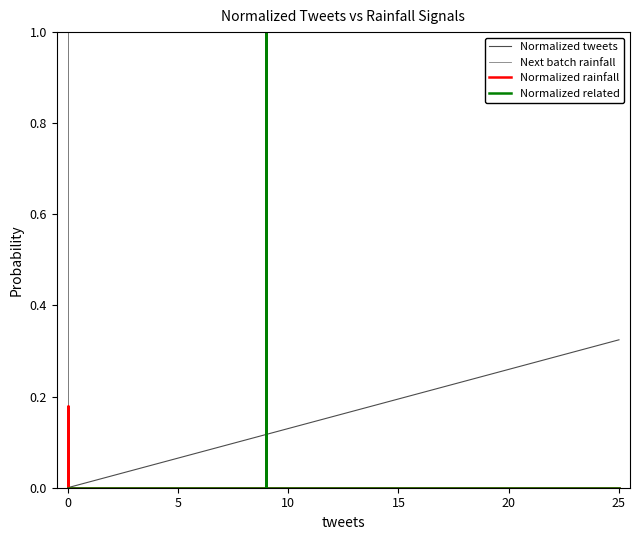

Reading left to right, transcribe all the data shown in this chart.

Normalized tweets: 0.0	0.0	0.0	0.0	0.0	0.0	0.0	0.0	0.0	0.0	0.0	0.0	0.0	0.0	0.0	0.0	0.0	0.0	0.0	0.0	0.0	0.0	0.0	0.0	0.0	0.0	0.0	0.0	0.0	0.1	0.1	0.1	0.1	0.1	0.1	0.1	0.1	0.1	0.3	0.3
Next batch rainfall: 0.0	0.0	0.0	0.0	0.2	4.5	0.0	0.2	0.0	0.0	0.0	0.0	0.0	1.6	0.0	0.0	0.0	0.0	0.0	0.0	0.0	0.0	0.0	0.0	0.0	0.0	0.0	0.0	0.0	0.0	0.0	0.0	0.0	0.0	0.0	0.0	0.2	0.0	0.0	0.0
Normalized rainfall: 0.0	0.0	0.0	0.0	0.0	0.2	0.0	0.0	0.0	0.0	0.0	0.0	0.0	0.1	0.0	0.0	0.0	0.0	0.0	0.0	0.0	0.0	0.0	0.0	0.0	0.0	0.0	0.0	0.0	0.0	0.0	0.0	0.0	0.0	0.0	0.0	0.0	0.0	0.0	0.0
Normalized related: 0.0	0.0	0.0	0.0	0.0	0.0	0.0	0.0	0.0	0.0	0.0	0.0	0.0	0.0	0.0	0.0	0.0	0.0	0.0	0.0	0.0	0.0	0.0	0.0	0.0	0.0	0.0	0.0	0.0	0.0	0.0	0.0	0.0	0.0	0.0	0.0	1.0	0.0	0.0	0.0